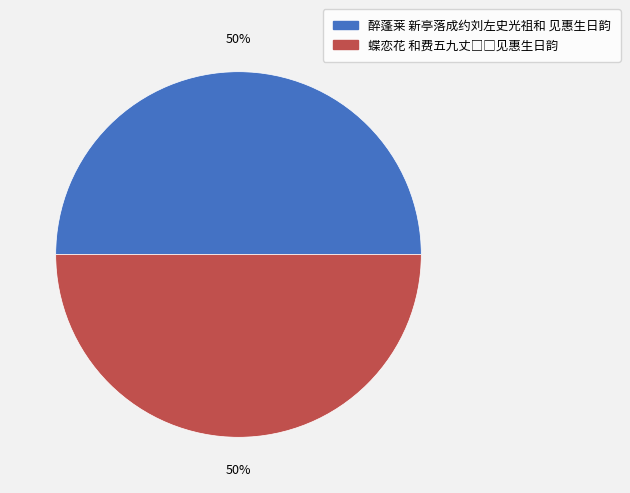

What percentage is the 醉蓬莱 新亭落成约刘左史光祖和 见惠生日韵 slice, to the nearest percent?

50%